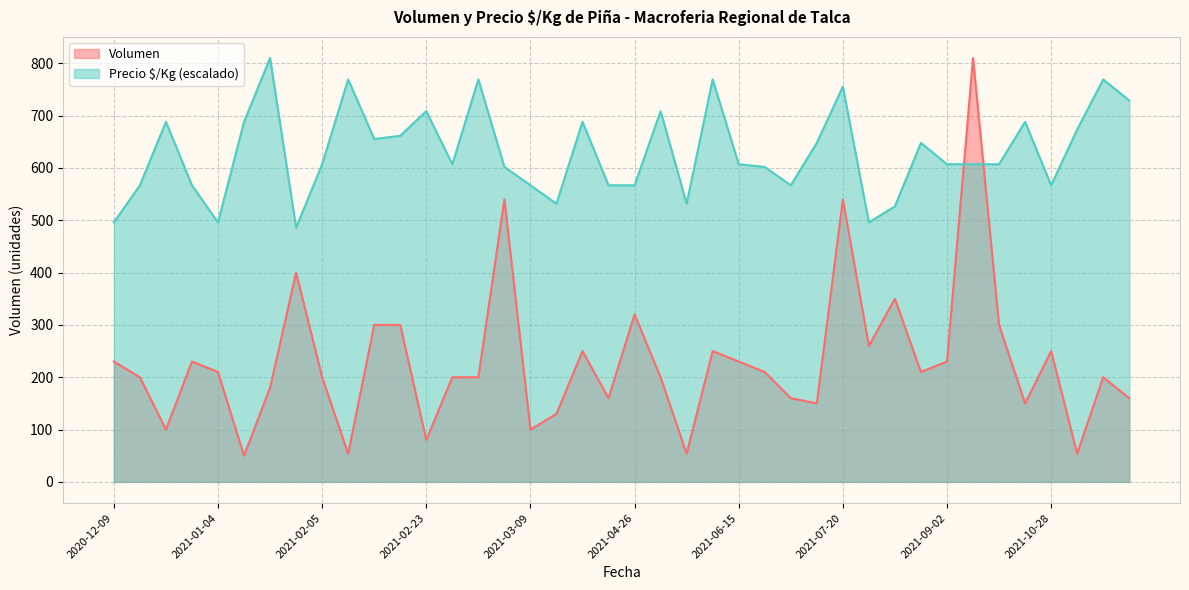

Where does the Volumen series first go above 210?

2020-12-09